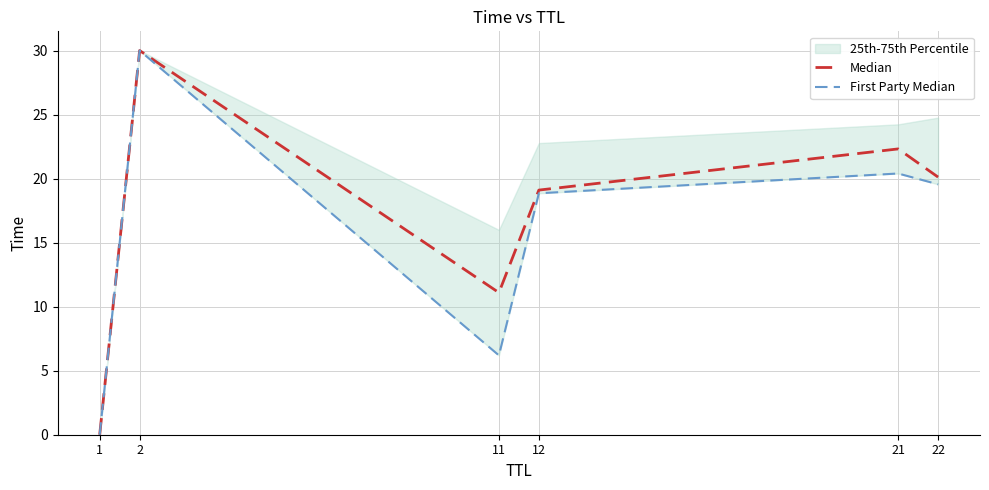

List the series in order of their overall mean, highest first.

Median, First Party Median